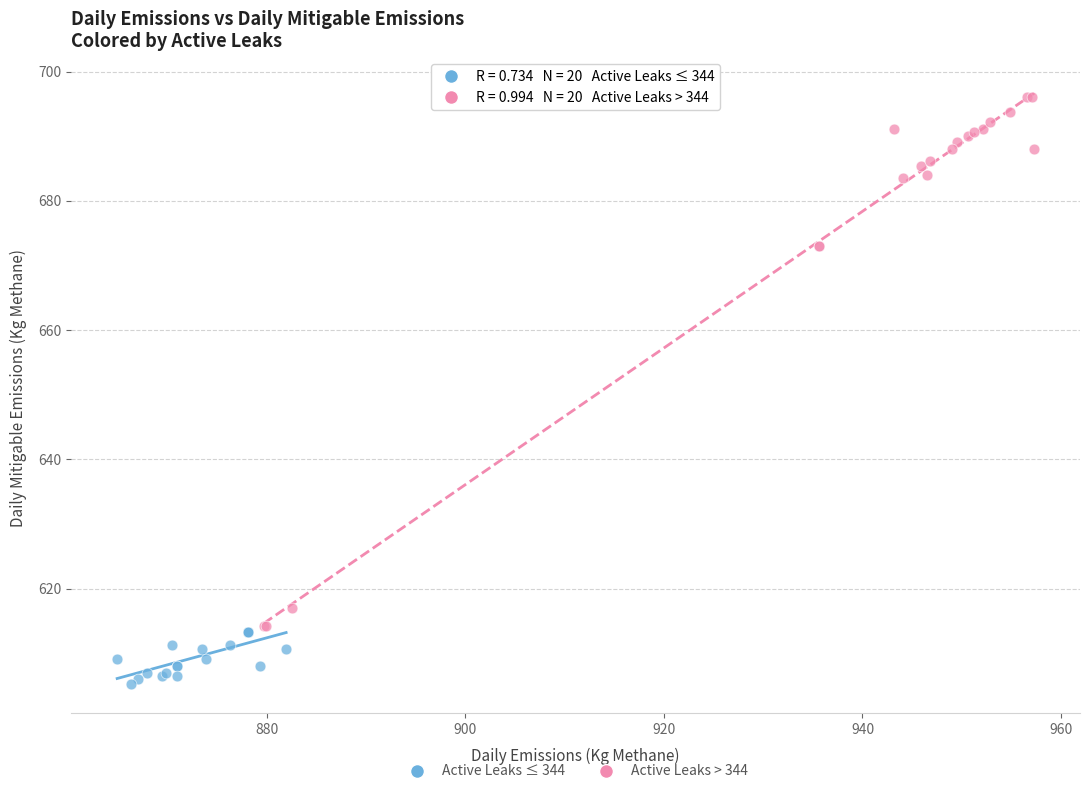

Which series reaches the minimum Y coordinate?

Active Leaks ≤ 344